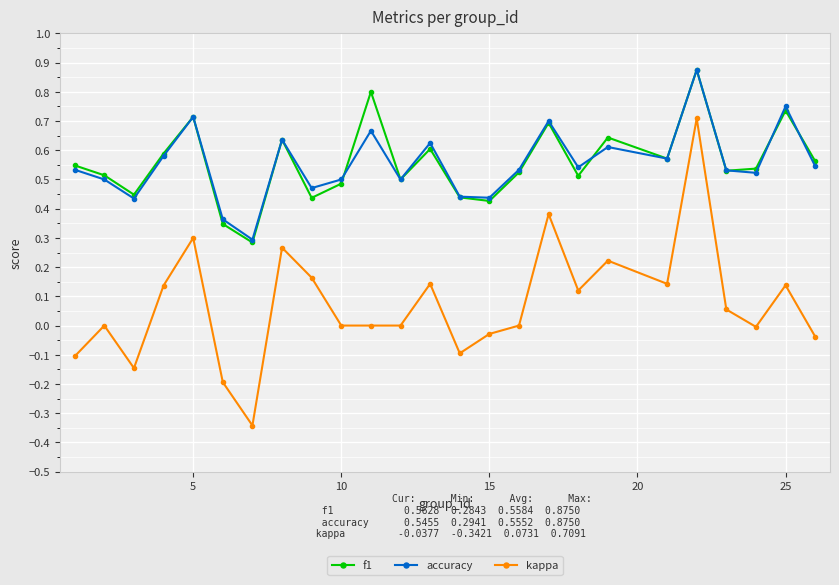

Which series has the widest spread of values?

kappa